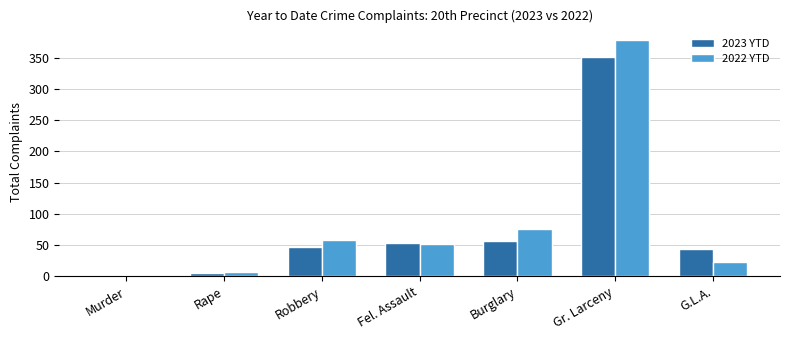

What is the sum of the 2022 YTD values at Fel. Assault and Robbery?

110